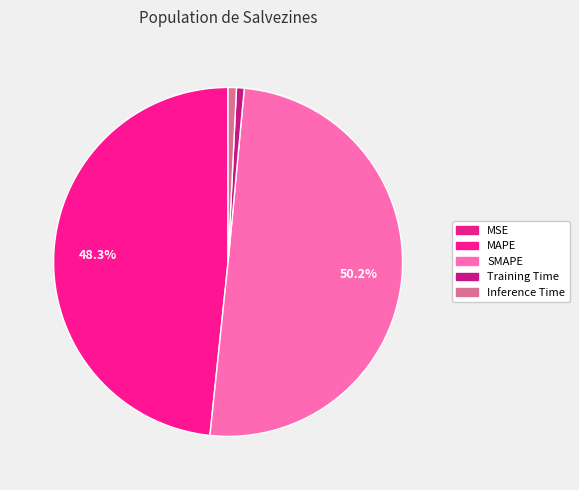

How many slices are in this pie chart?

5